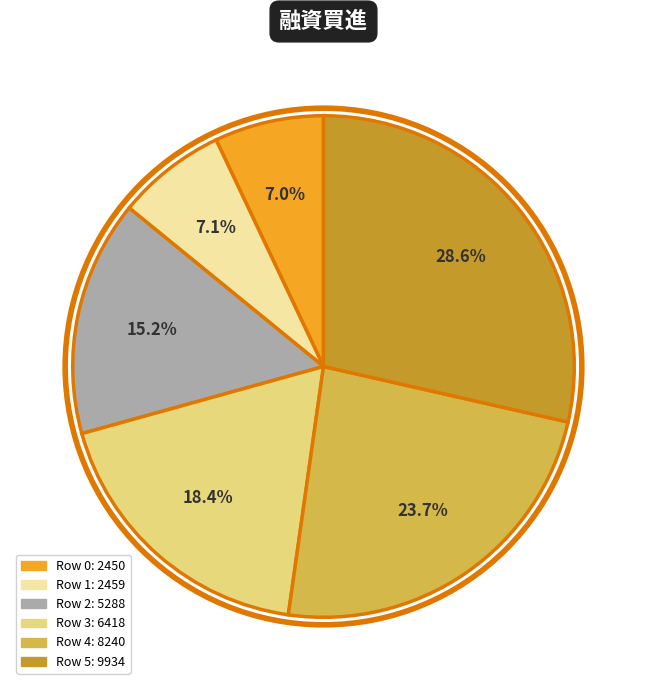

Is there a majority slice in this chart?

No